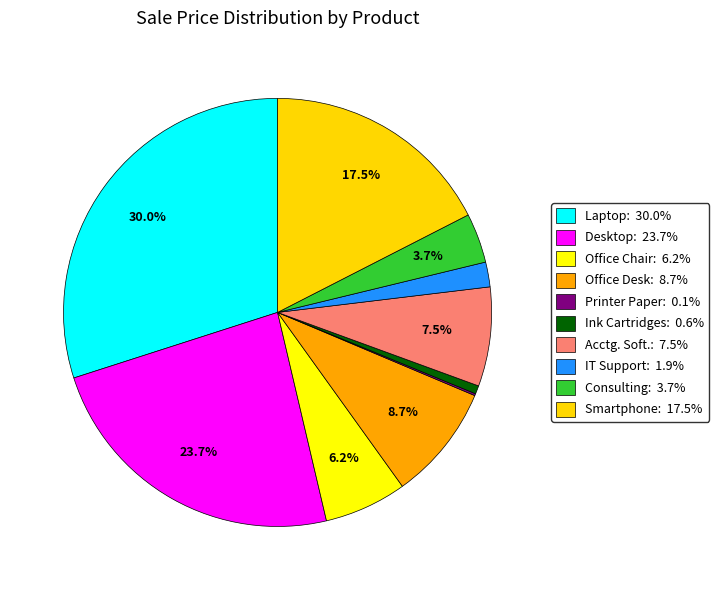

How many slices are in this pie chart?

10